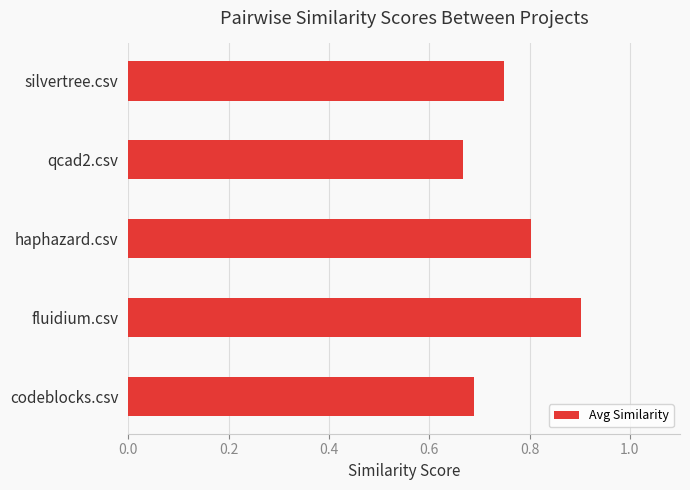

What is the sum of all values?

3.8